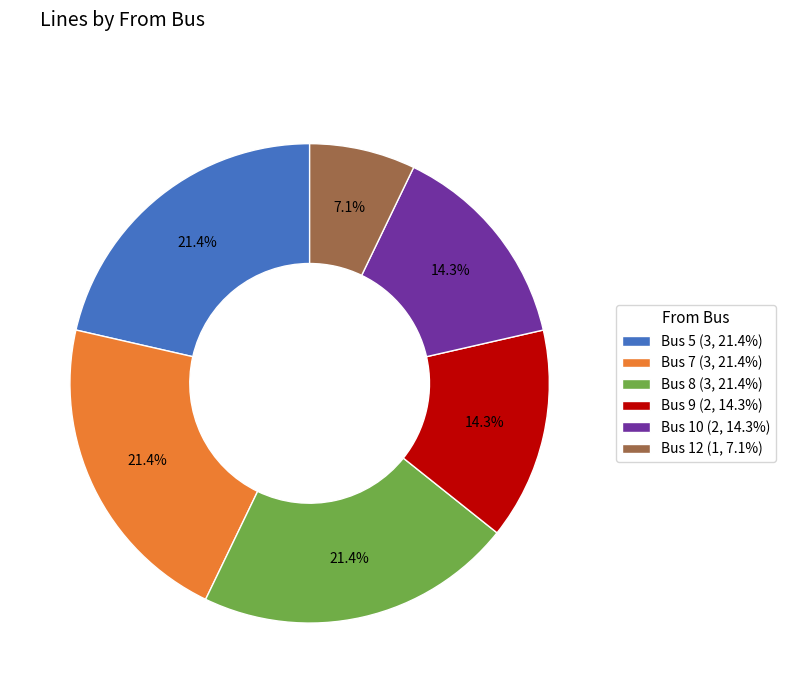

How much of the chart is everything except Bus 7 (3, 21.4%)?

78.6%